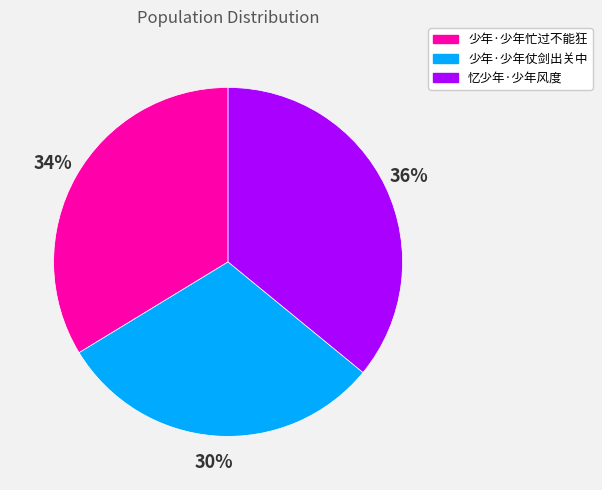

How many slices are in this pie chart?

3